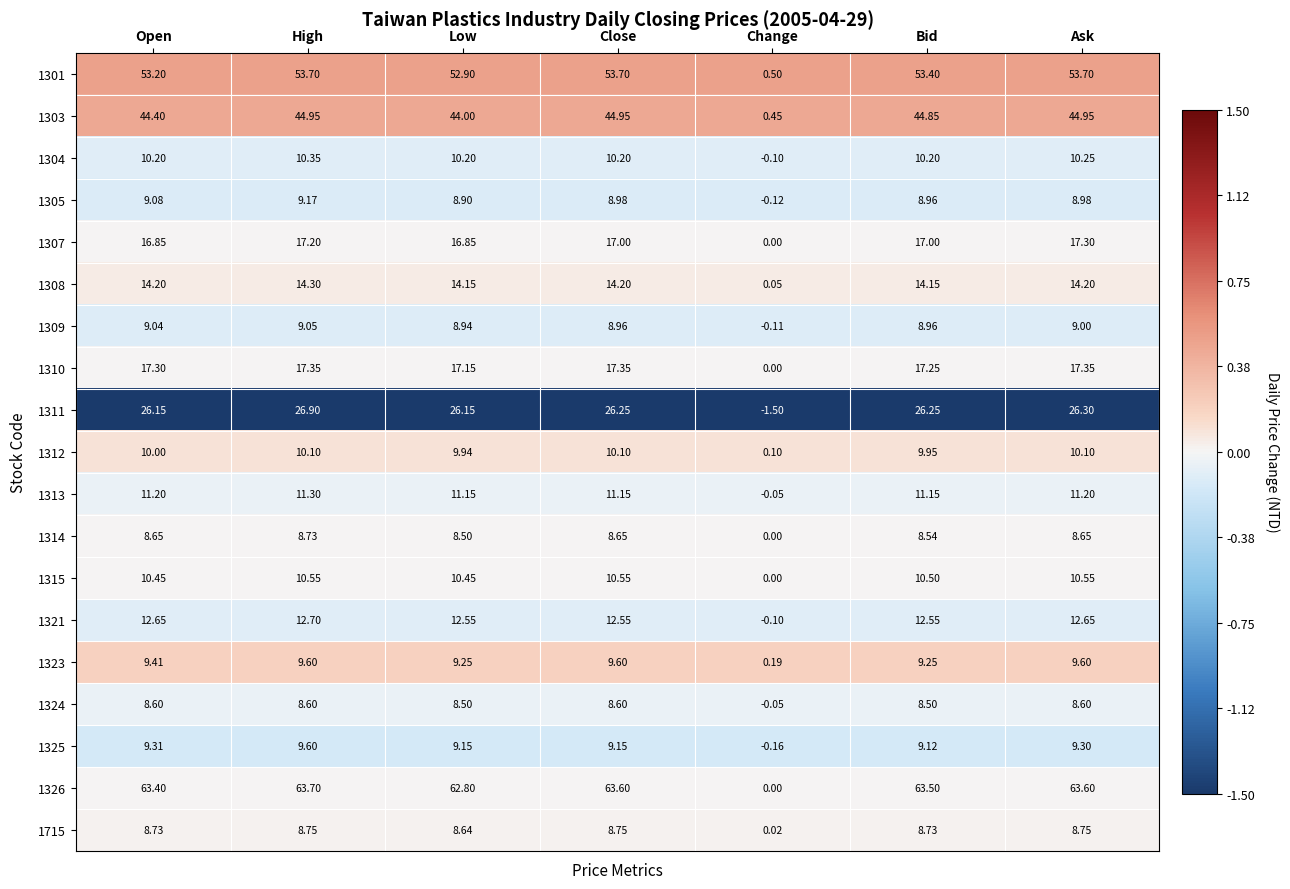

Which category has the lowest value in the 1715 series?

Change